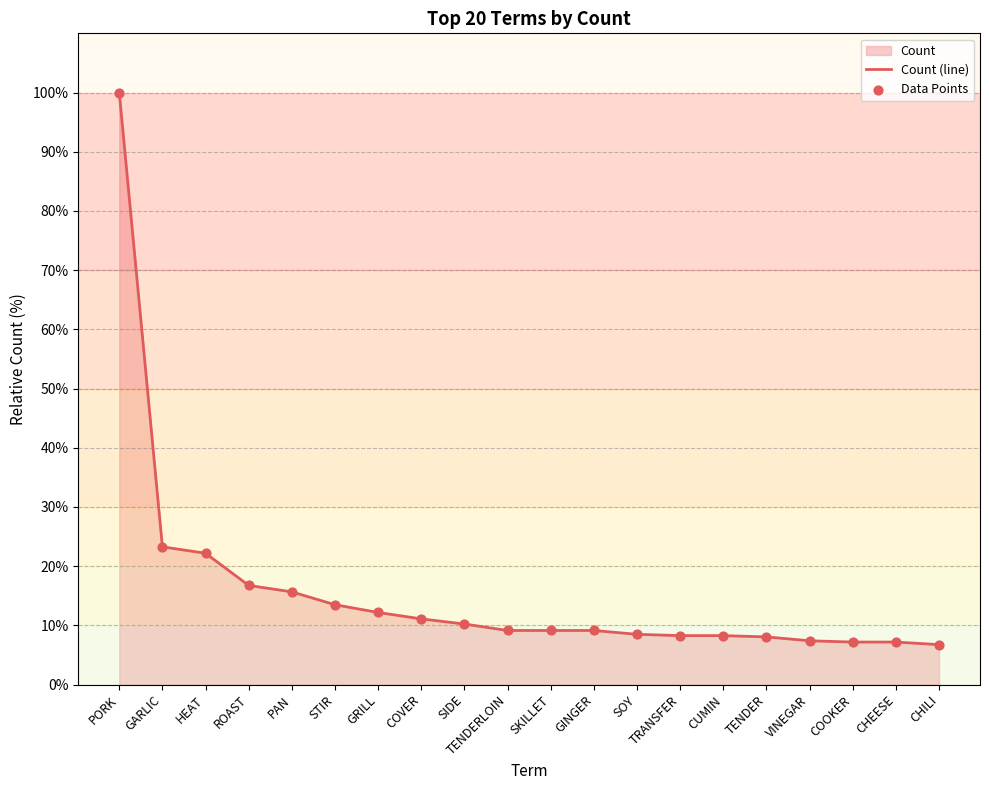

Which series contains the highest Y value?

Count (line)